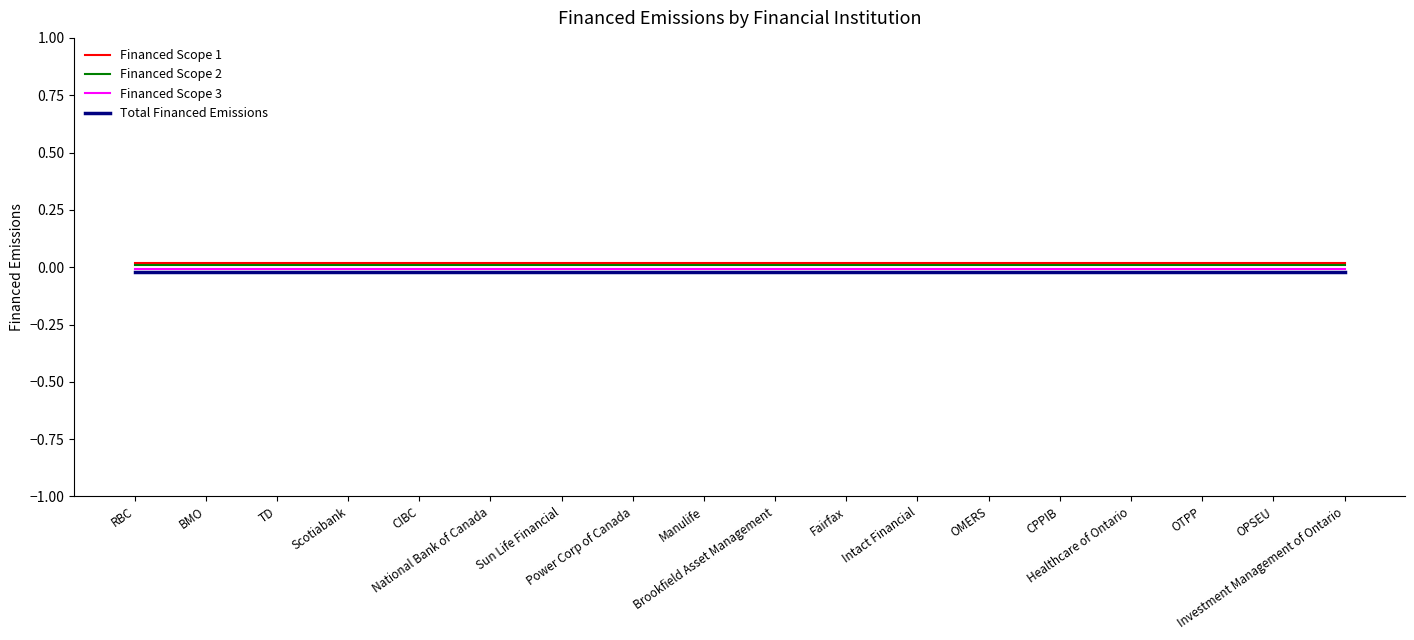

Does the chart display data point markers on the line(s)?

No